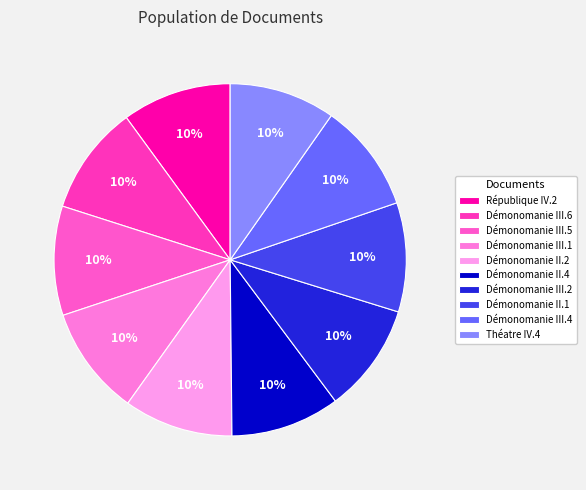

The Démonomanie III.6 slice represents 23% of the pie. True or false?

False